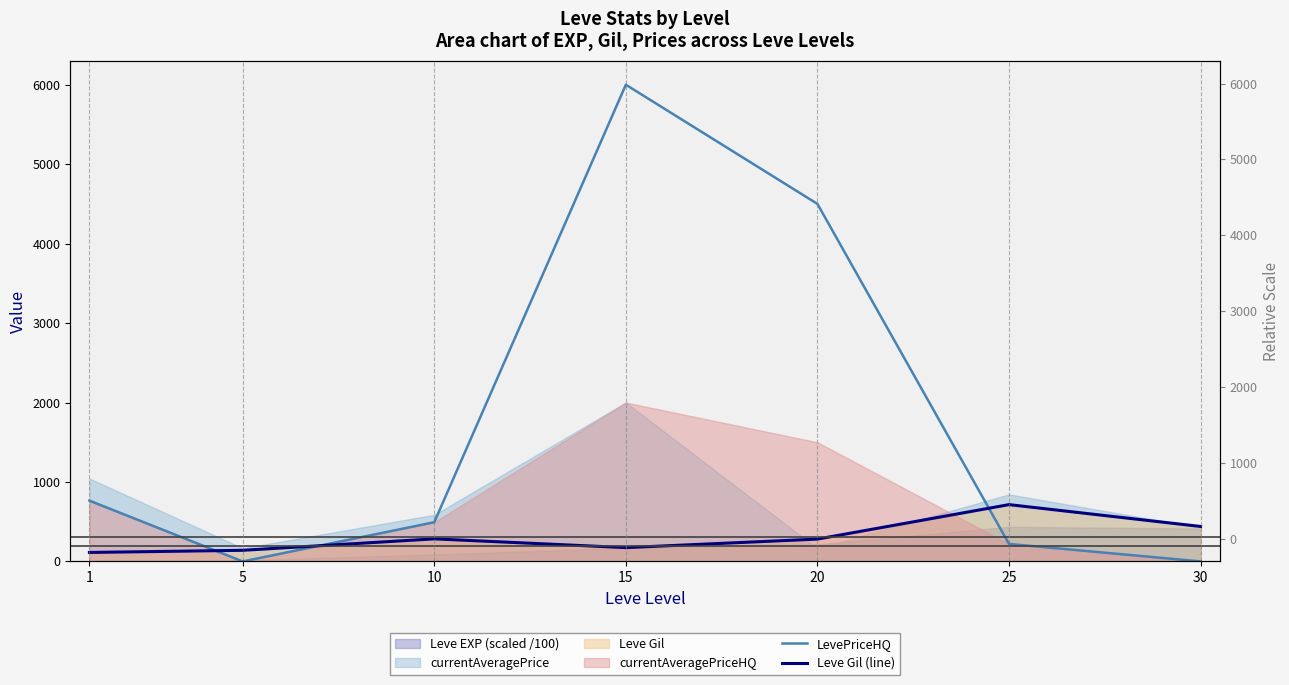

At how many categories does at least one series exceed 2516?

2